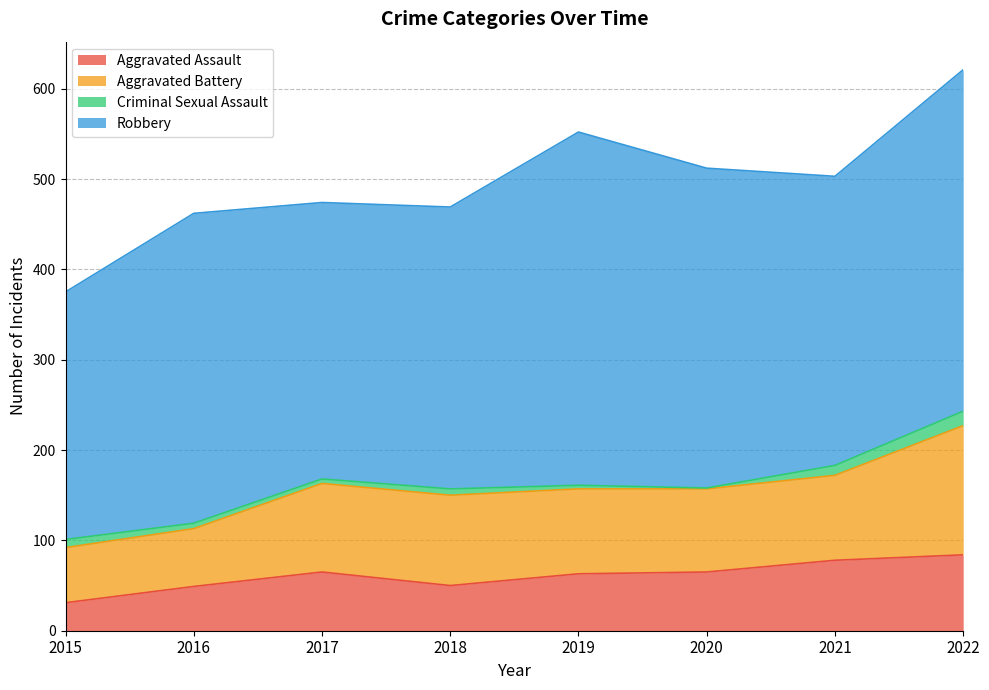

The Aggravated Battery series shows 94 at 2021. True or false?

True